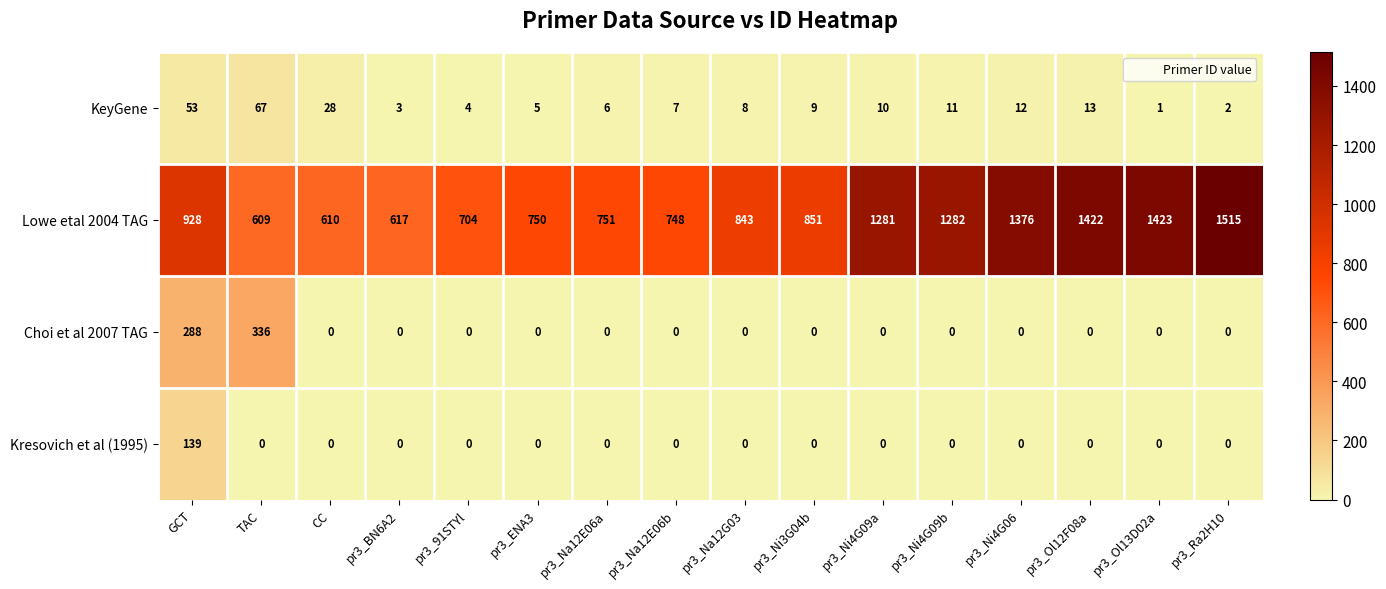

Rank the categories by Lowe etal 2004 TAG value from lowest to highest.

TAC, CC, pr3_BN6A2, pr3_91STYl, pr3_Na12E06b, pr3_ENA3, pr3_Na12E06a, pr3_Na12G03, pr3_Ni3G04b, GCT, pr3_Ni4G09a, pr3_Ni4G09b, pr3_Ni4G06, pr3_Ol12F08a, pr3_Ol13D02a, pr3_Ra2H10